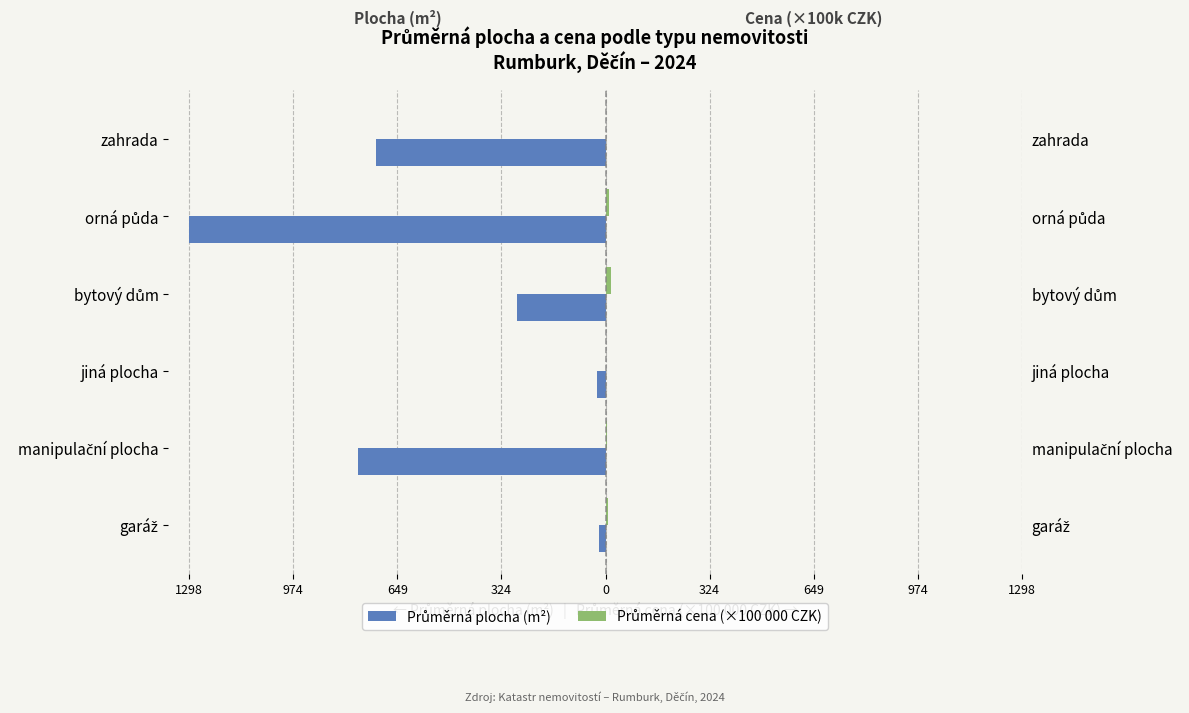

The value of Průměrná plocha (m²) at jiná plocha is -38.1. True or false?

False